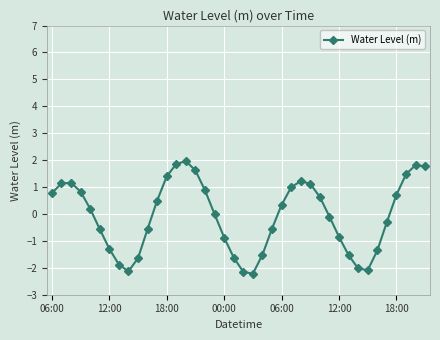

What is the difference between the second highest and minimum values?

4.1